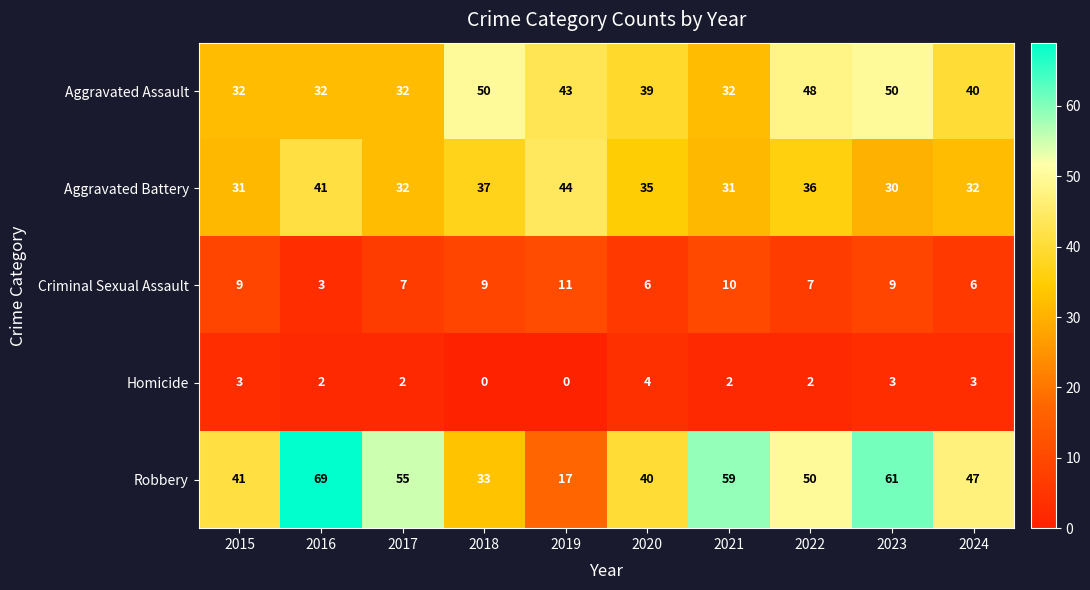

The Robbery series shows 19 at 2022. True or false?

False